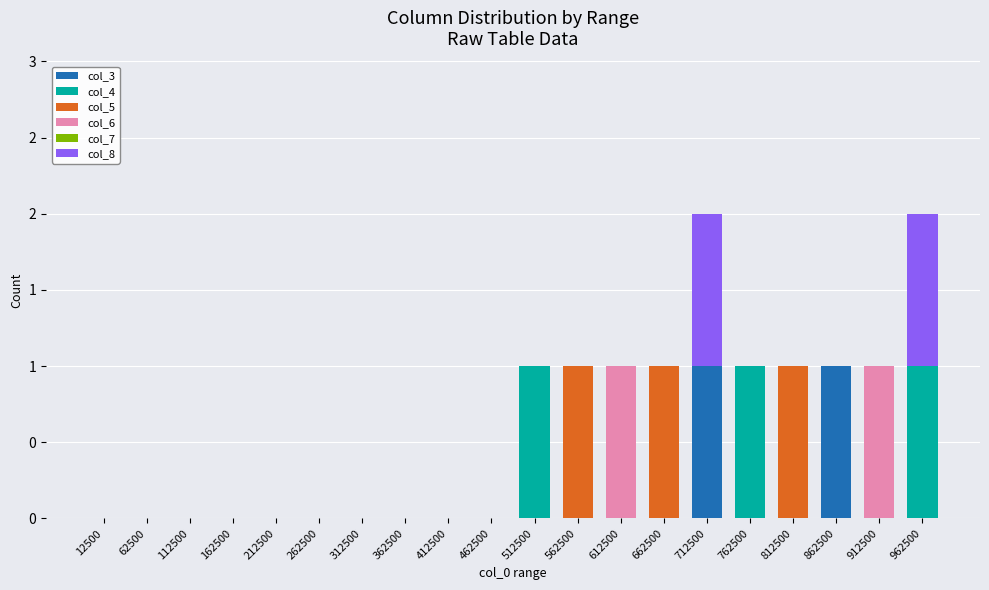

Does the chart contain stacked bars?

Yes